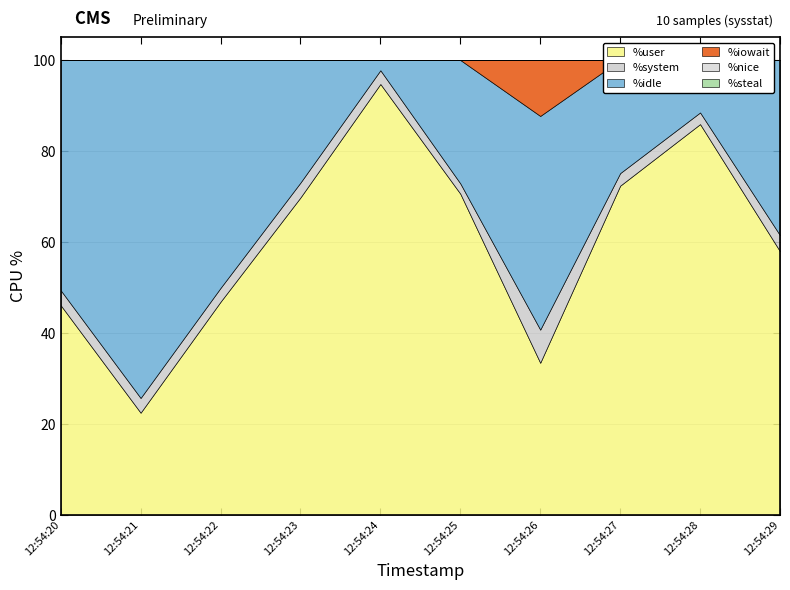

True or false: %steal and %iowait cross at least once.

False